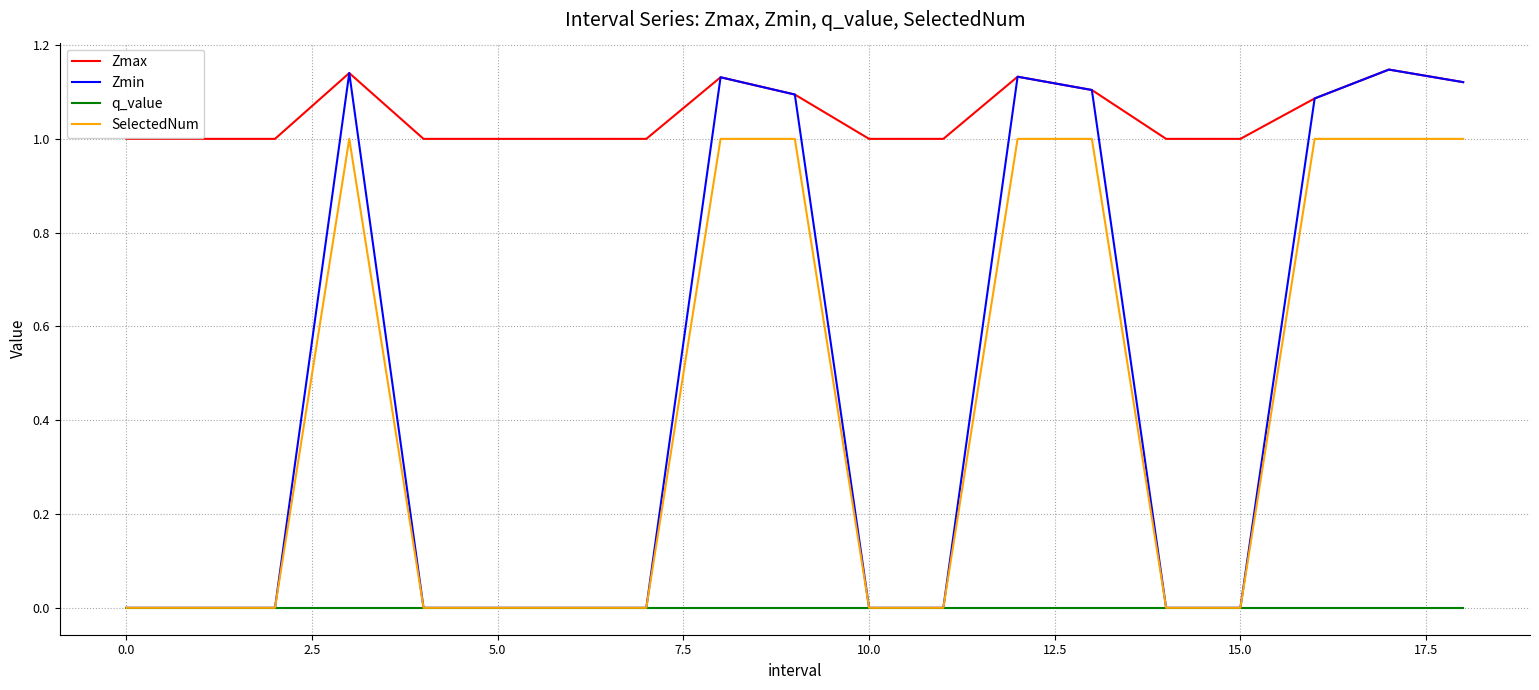

Which series has the widest spread of values?

Zmin